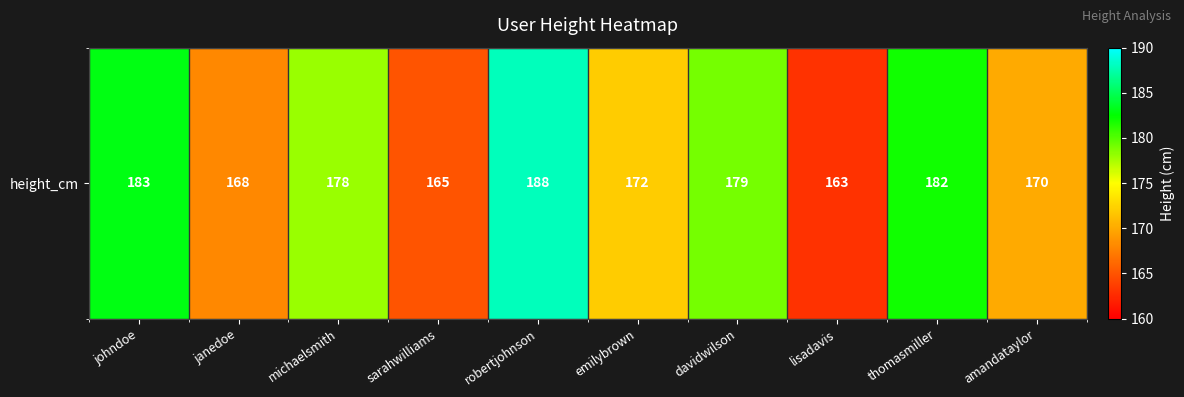

The value at sarahwilliams is 165. True or false?

True